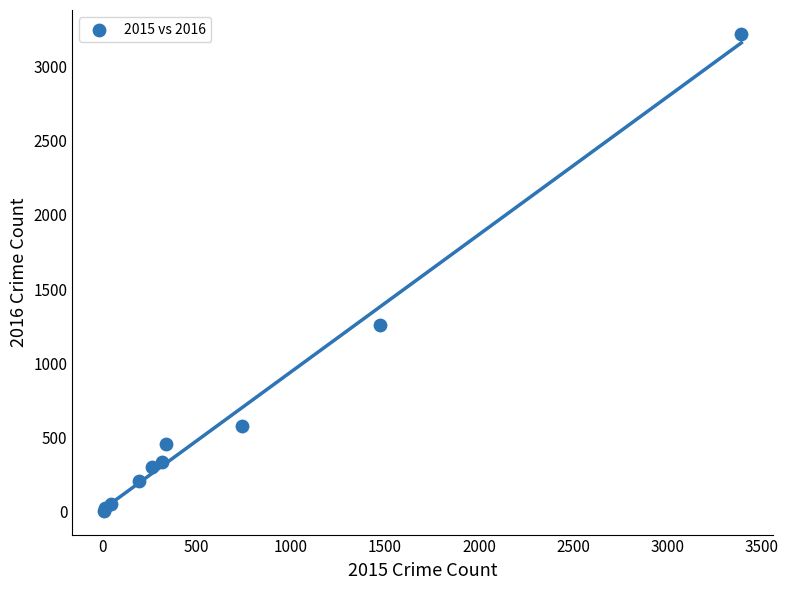

What Y value in the scatter plot is closest to 1612?

1259